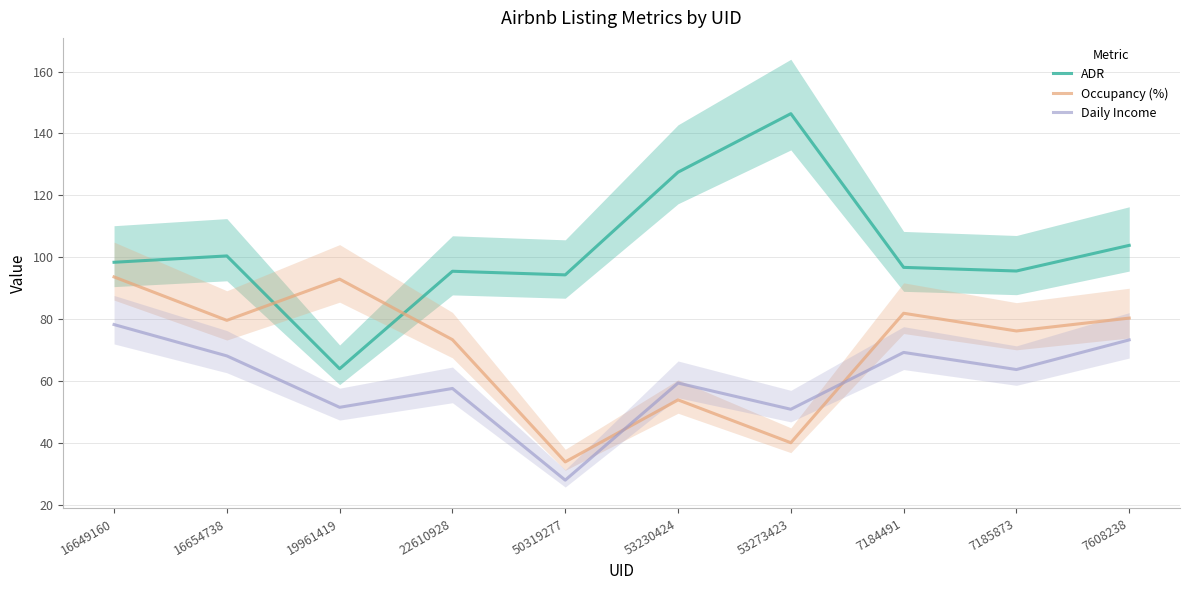

What is the label of the 2nd point from the left?

16654738